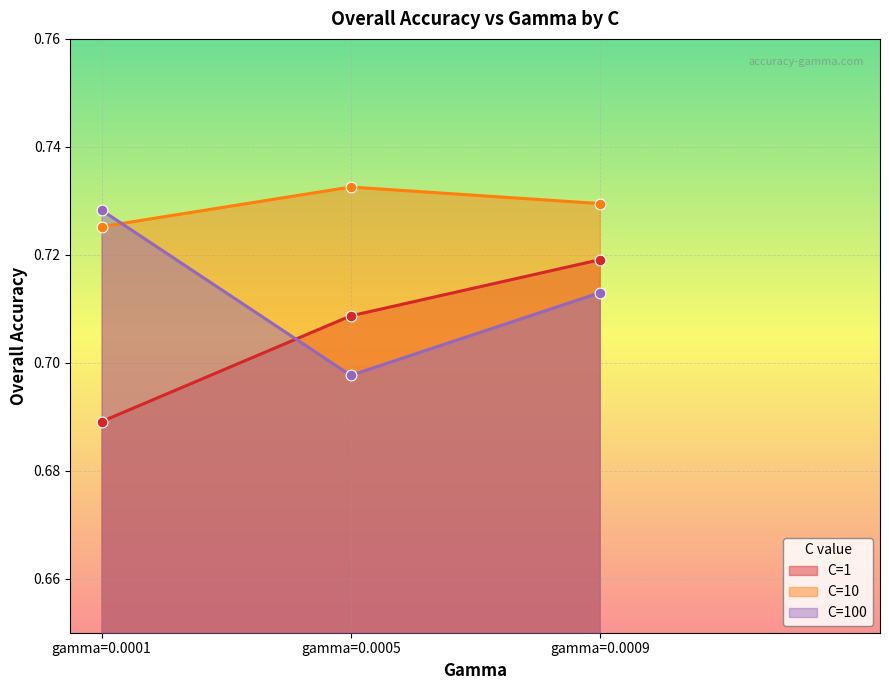

At how many categories does at least one series exceed 0?

3